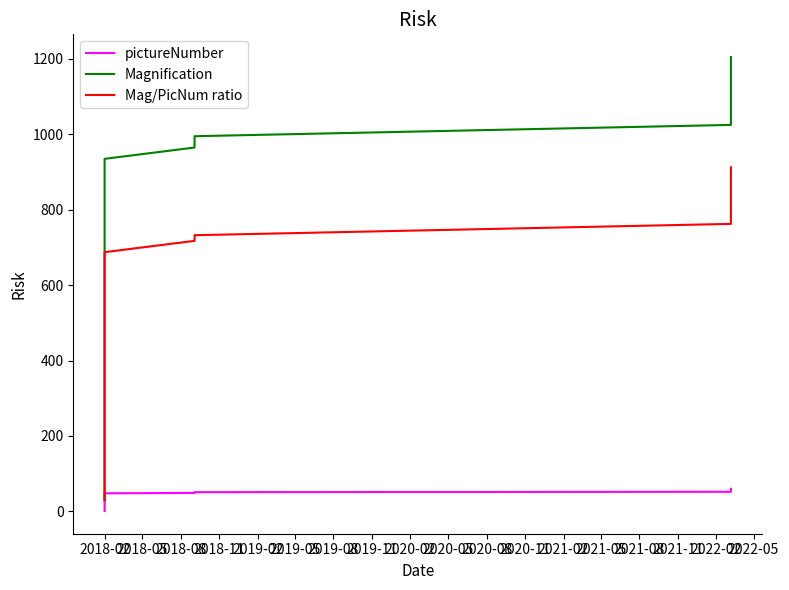

What is the minimum value for pictureNumber?

1.0